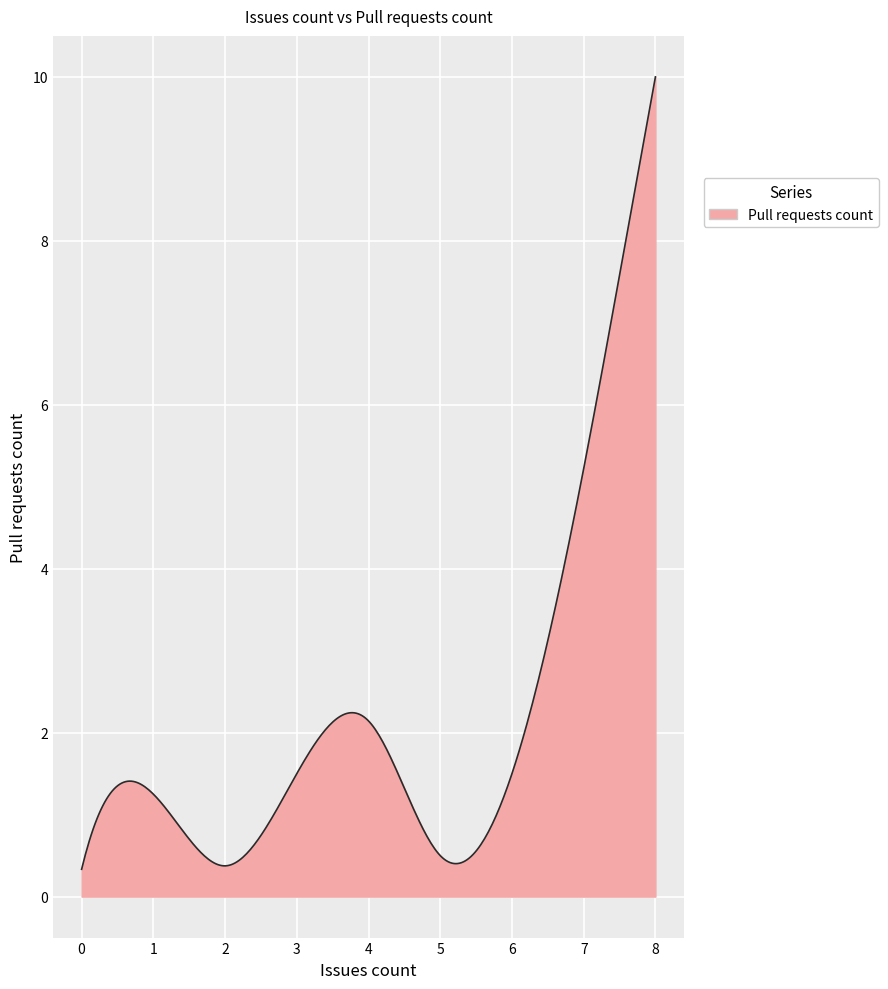

What is the smallest value displayed?

0.3